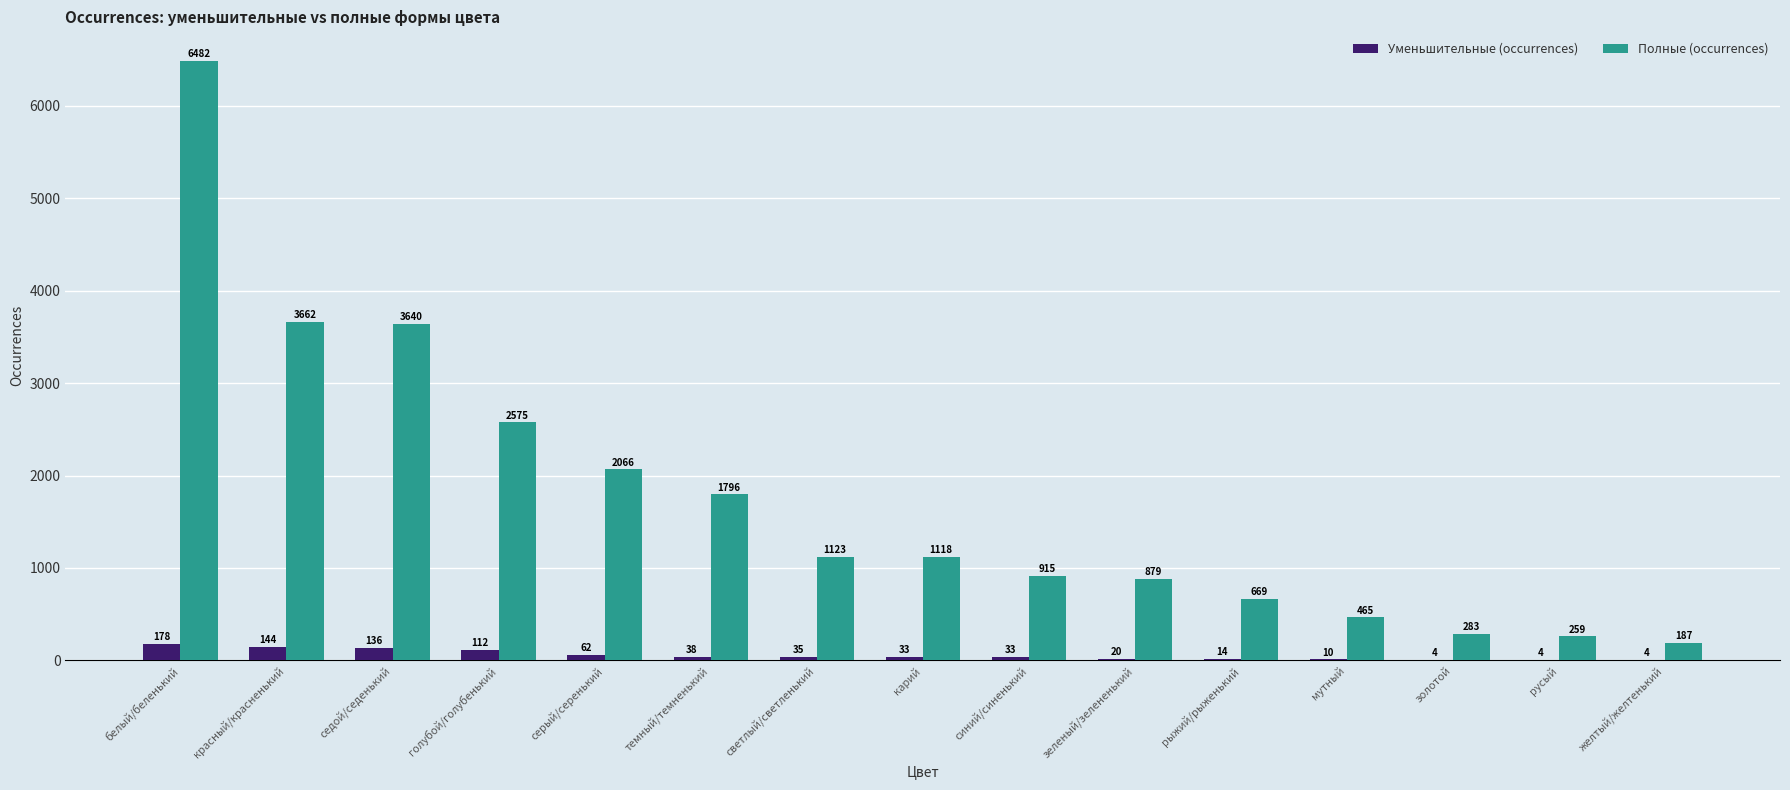

Is the value of Полные (occurrences) at белый/беленький greater than the value of Уменьшительные (occurrences) at желтый/желтенький?

Yes